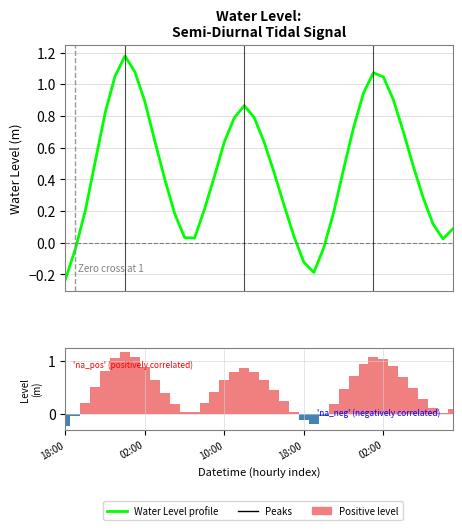

Between 26 and 9, which is larger?

9